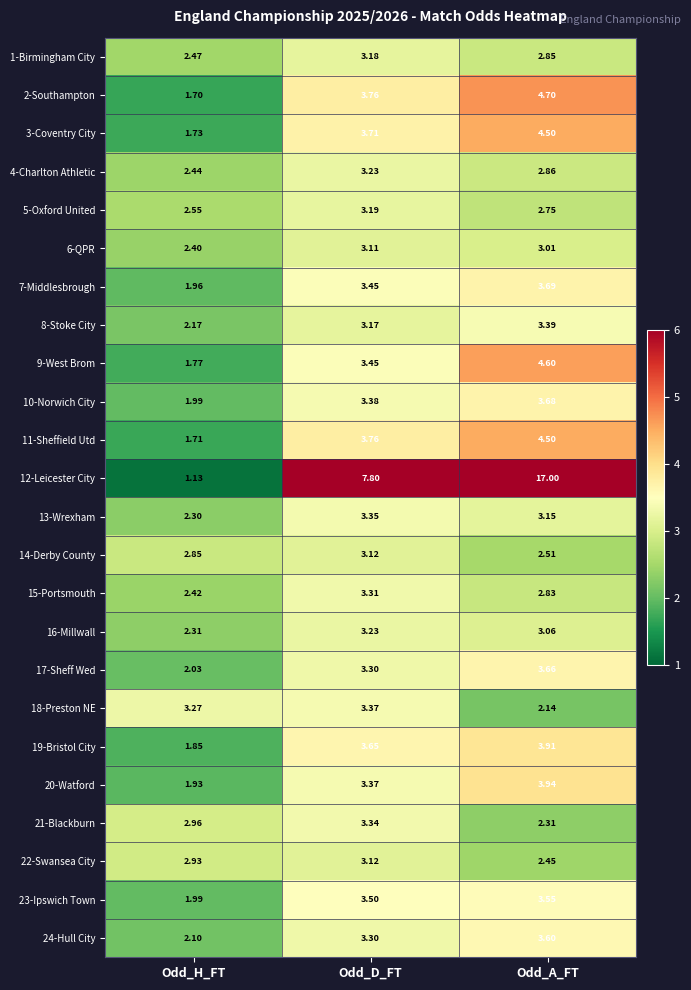

At which category is the sum across all series the highest?

Odd_A_FT